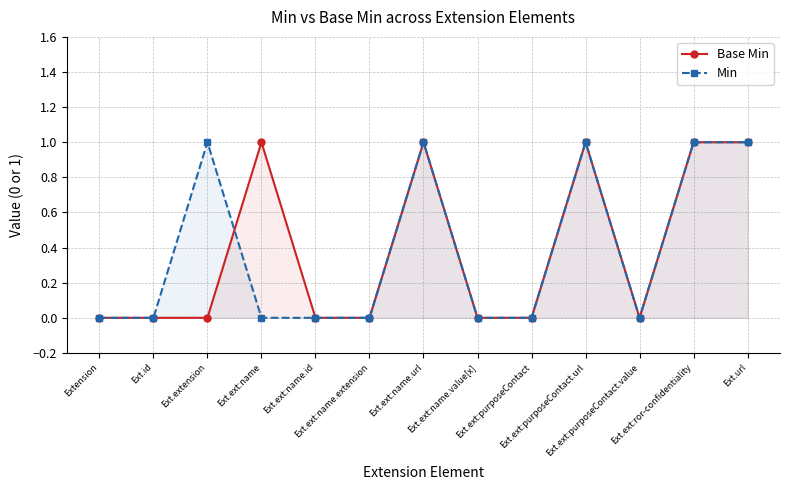

Reading left to right, list all the values displayed in this chart.

Base Min: 0	0	0	1	0	0	1	0	0	1	0	1	1
Min: 0	0	1	0	0	0	1	0	0	1	0	1	1